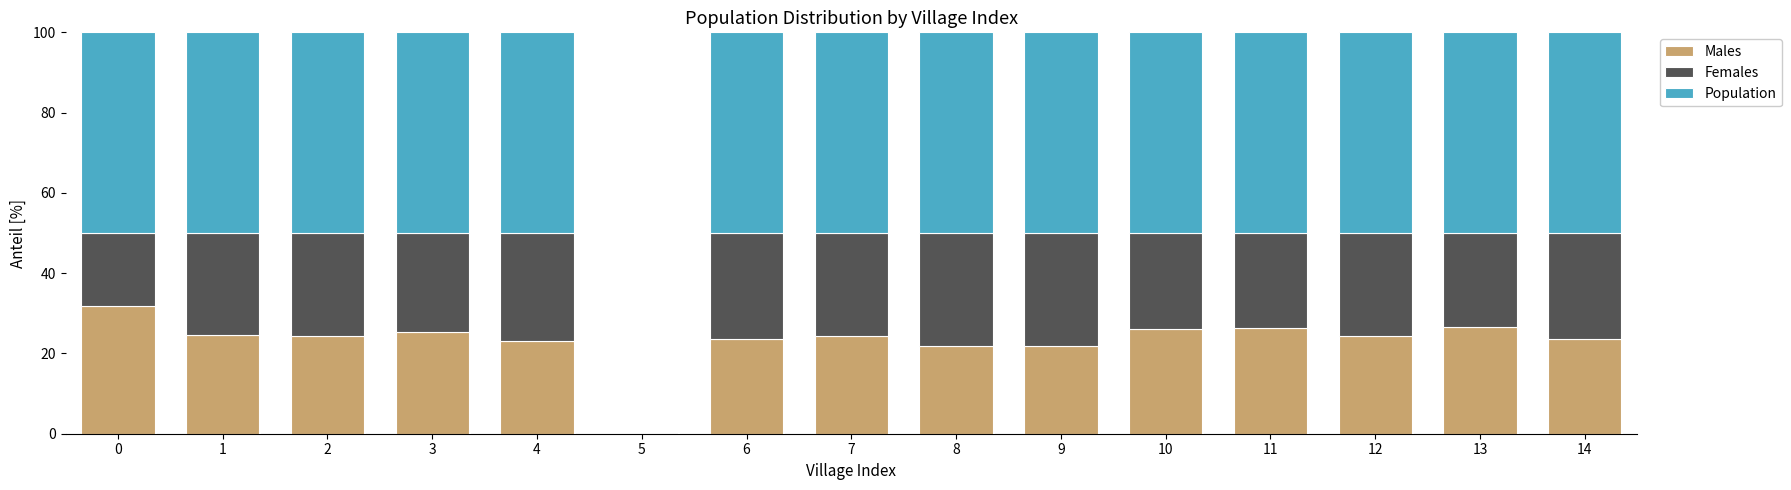

What is the total value across all series at 14?

100.0